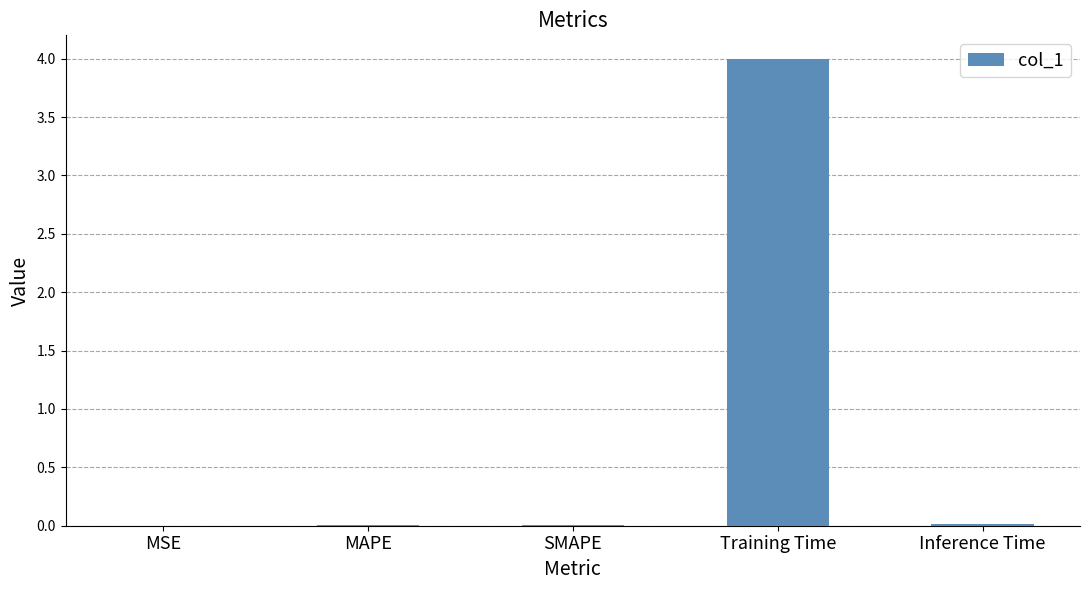

Is it true that the value at Inference Time is 0.0?

True